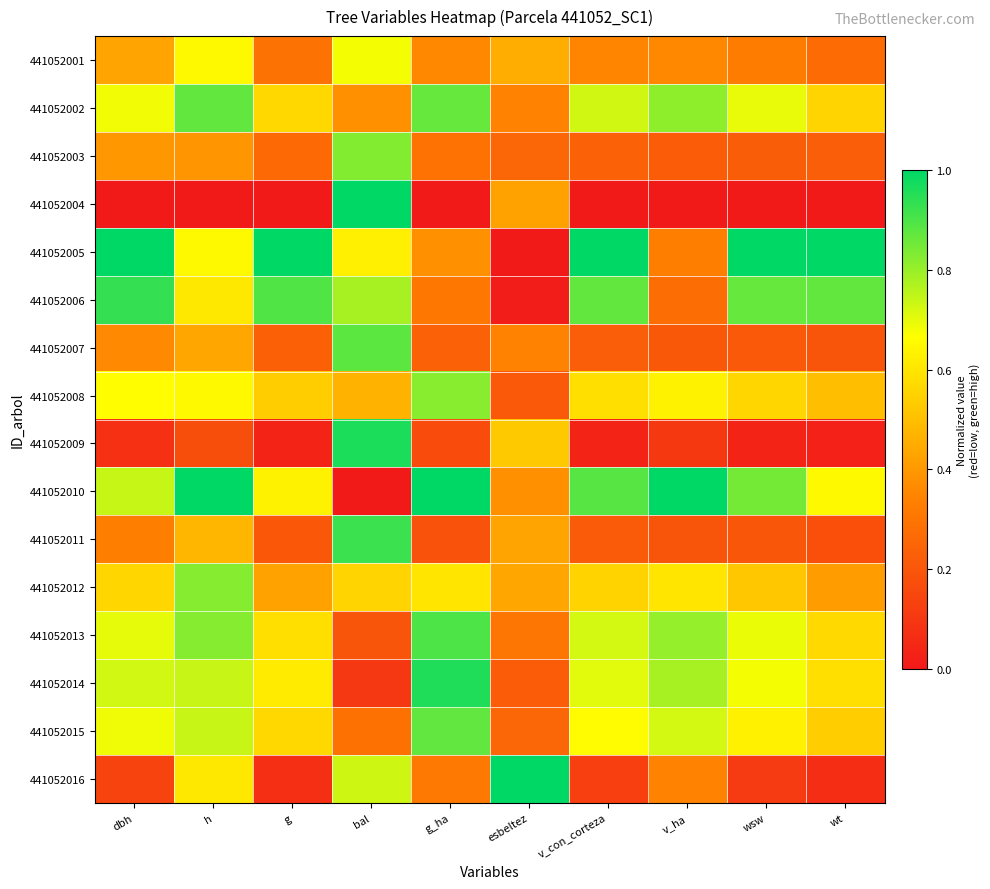

List the series in order of their peak value, highest first.

441052004, 441052005, 441052010, 441052016, 441052009, 441052014, 441052006, 441052011, 441052013, 441052007, 441052015, 441052002, 441052003, 441052012, 441052008, 441052001